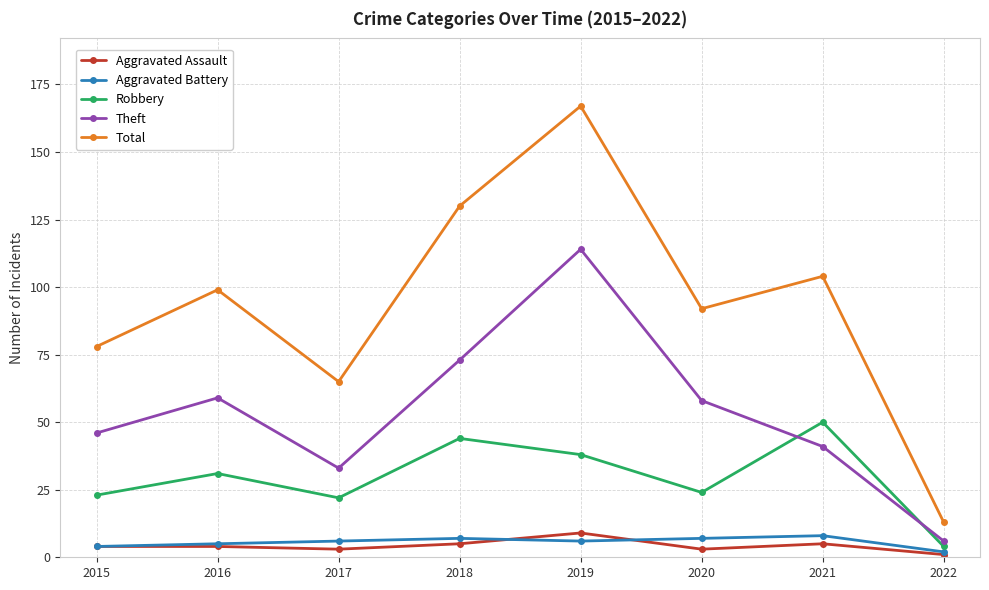

How many Aggravated Assault values are between 3 and 5?

6